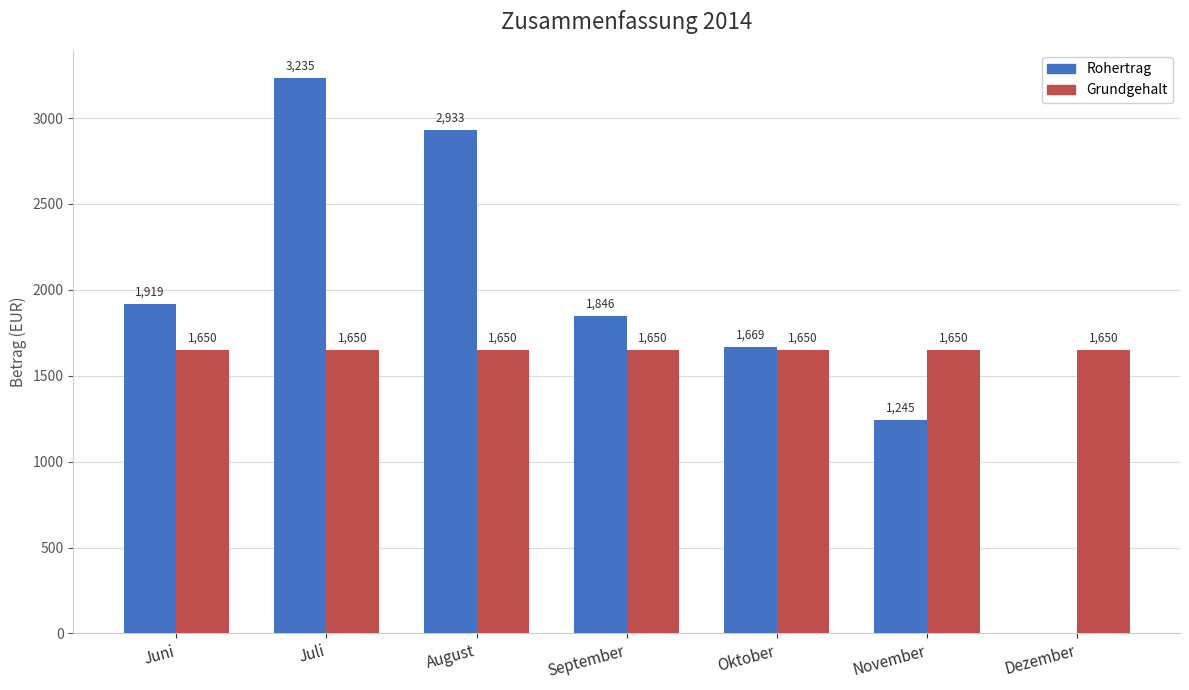

Does the chart contain stacked bars?

No